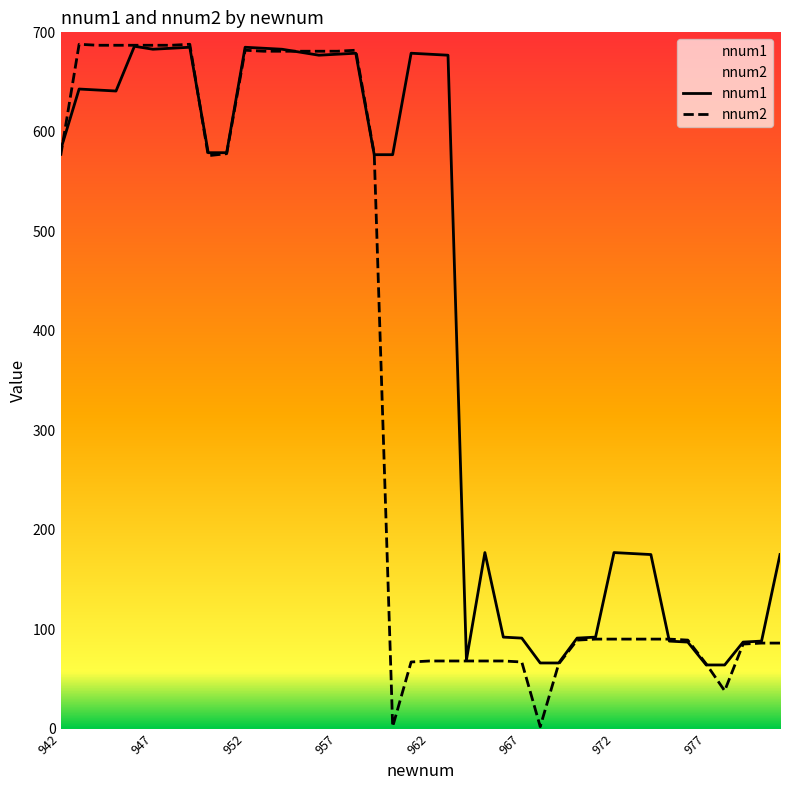

In nnum1, how many points are higher than both neighbors (excluding endpoints)?

8